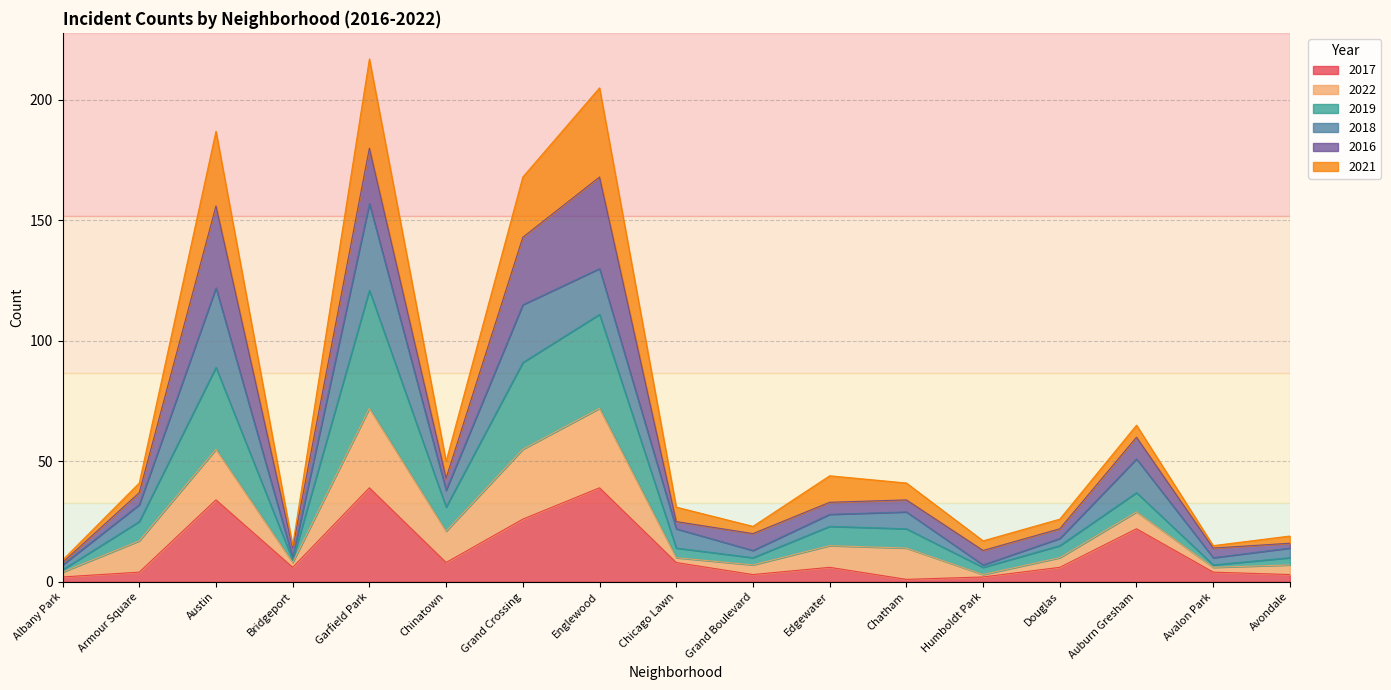

In 2019, how many points are higher than both neighbors (excluding endpoints)?

5